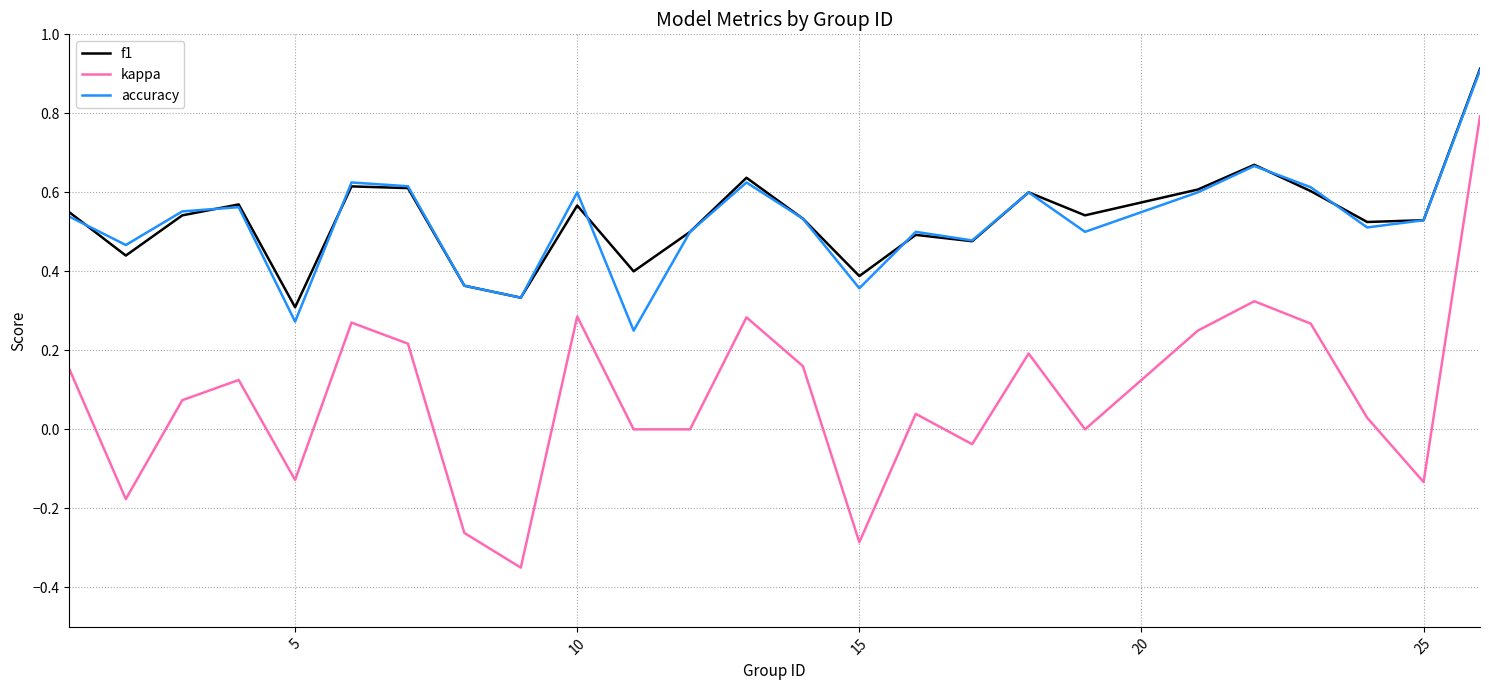

Which series has the widest spread of values?

kappa